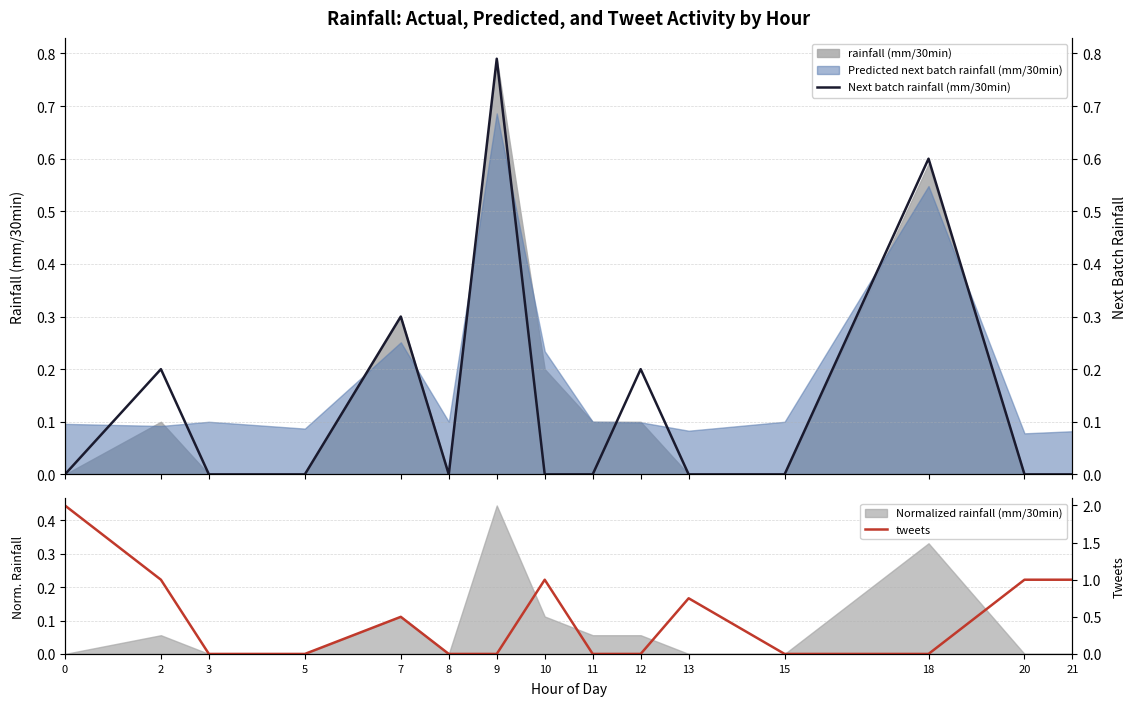

Is it true that Next batch rainfall (mm/30min) equals 0.3 at 10?

False